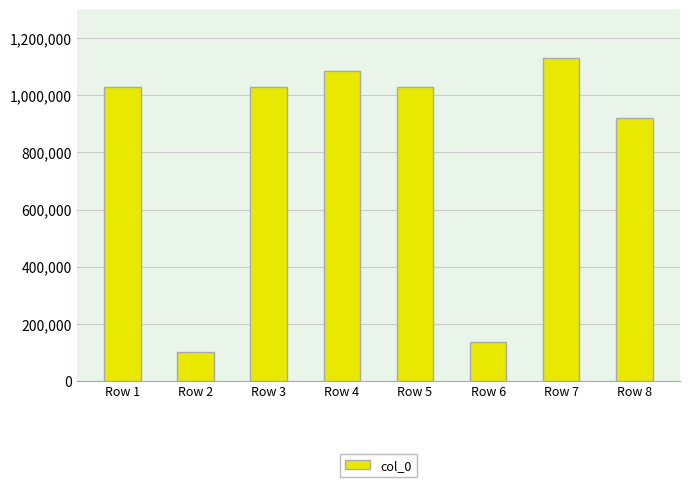

What is the average value?

807000